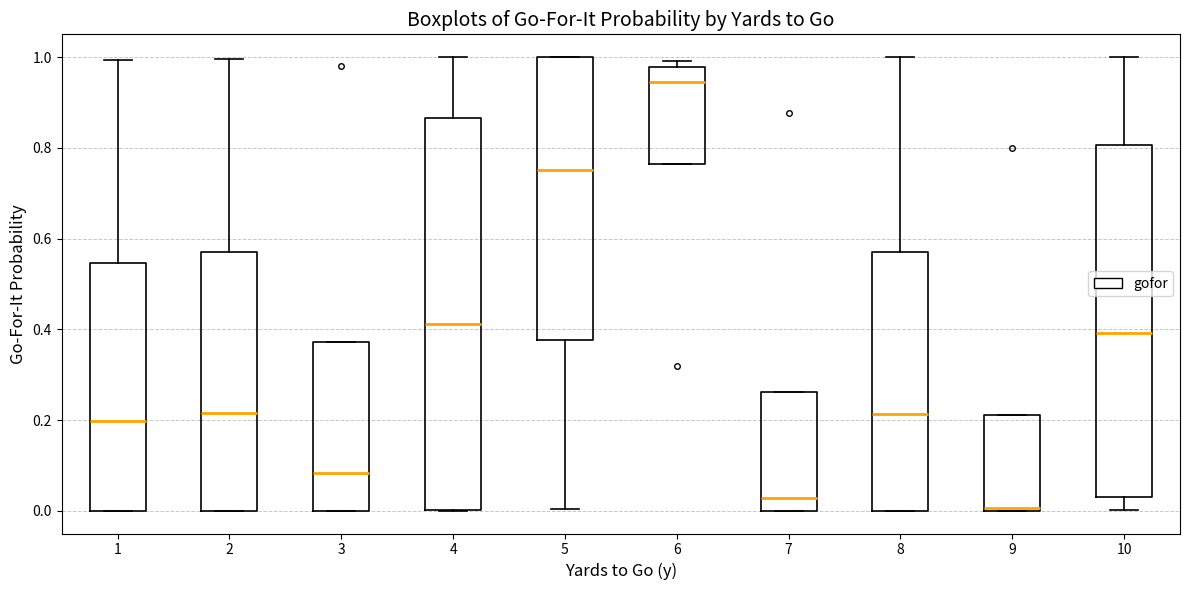

Where does the median line of the box at x = 10 sit on the y-axis? The values are not printed on the chart, so give them approximately, as read against the axis.

0.40